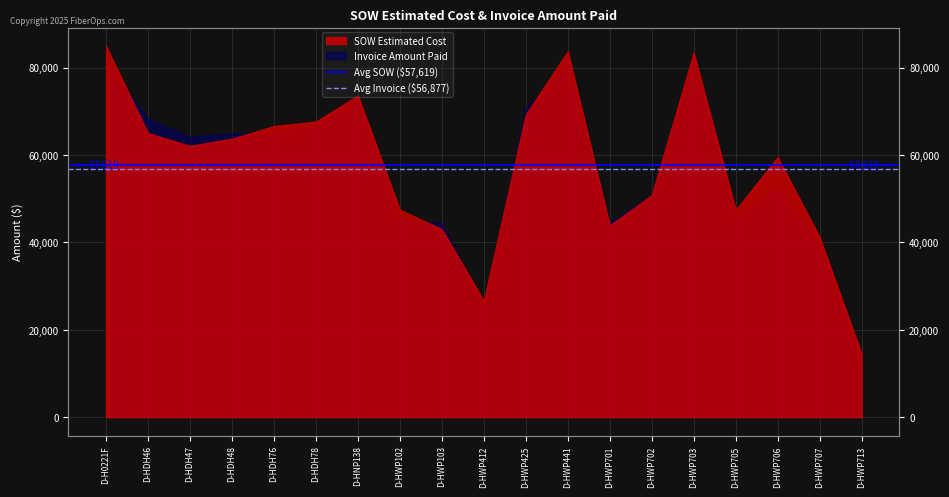

Is it true that Avg SOW ($57,619) equals 20131.8 at D-HDH46?

False